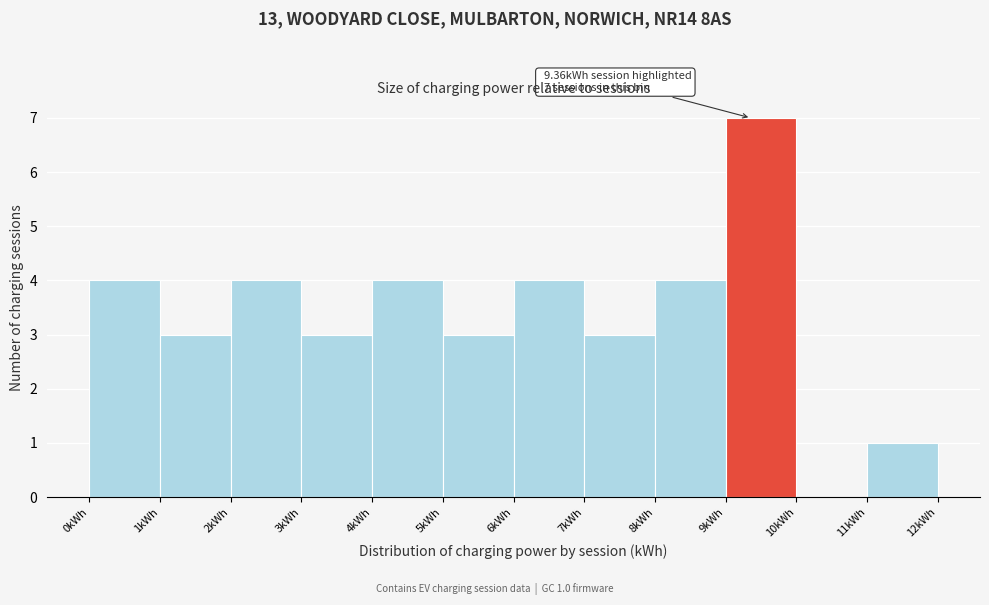

Over which range of the x-axis is the bar tallest?

9 to 10